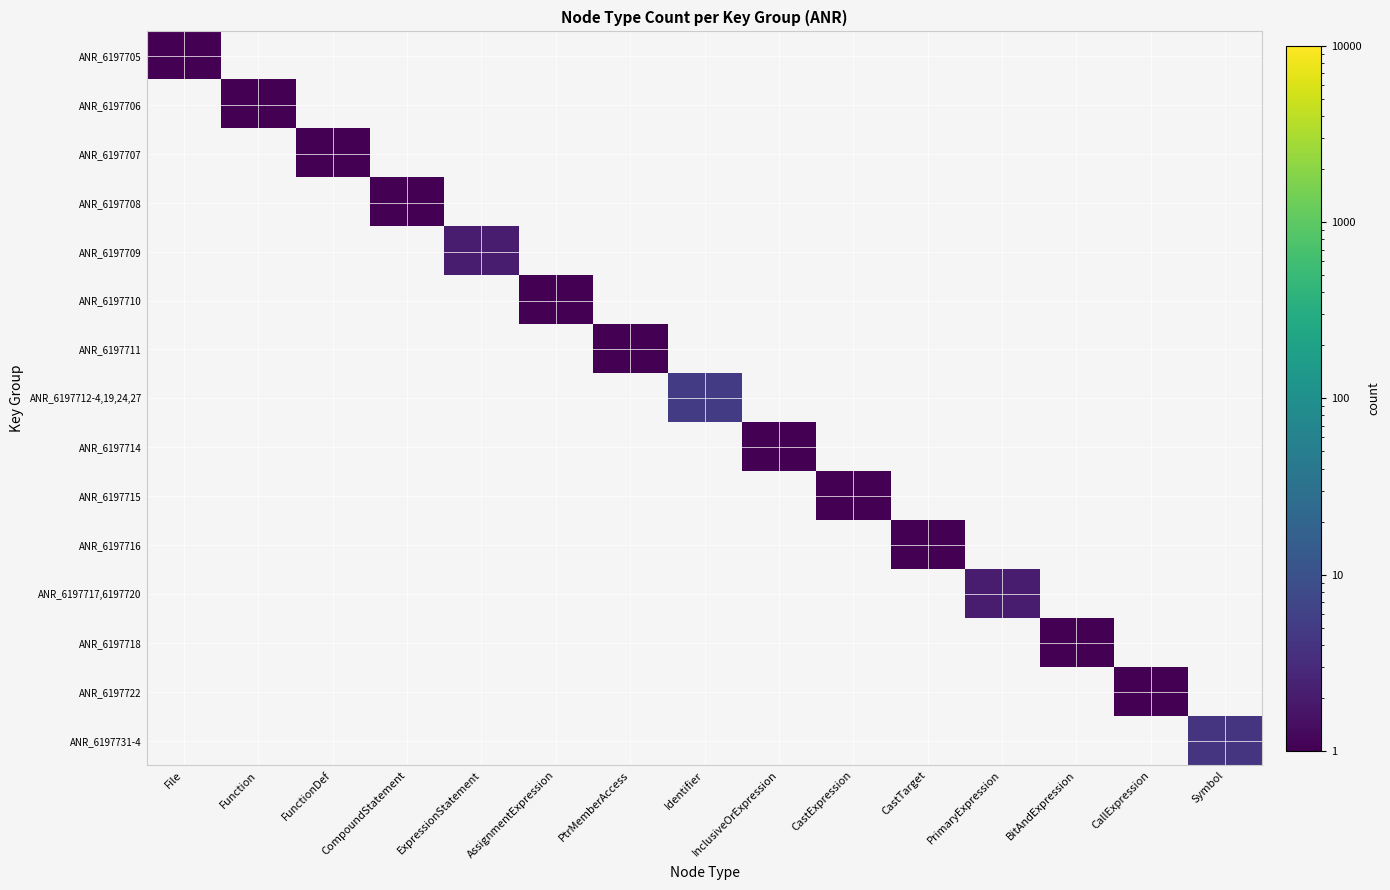

At FunctionDef, list the series in order from largest to smallest.

ANR_6197705, ANR_6197706, ANR_6197707, ANR_6197708, ANR_6197709, ANR_6197710, ANR_6197711, ANR_6197712-4,19,24,27, ANR_6197714, ANR_6197715, ANR_6197716, ANR_6197717,6197720, ANR_6197718, ANR_6197722, ANR_6197731-4